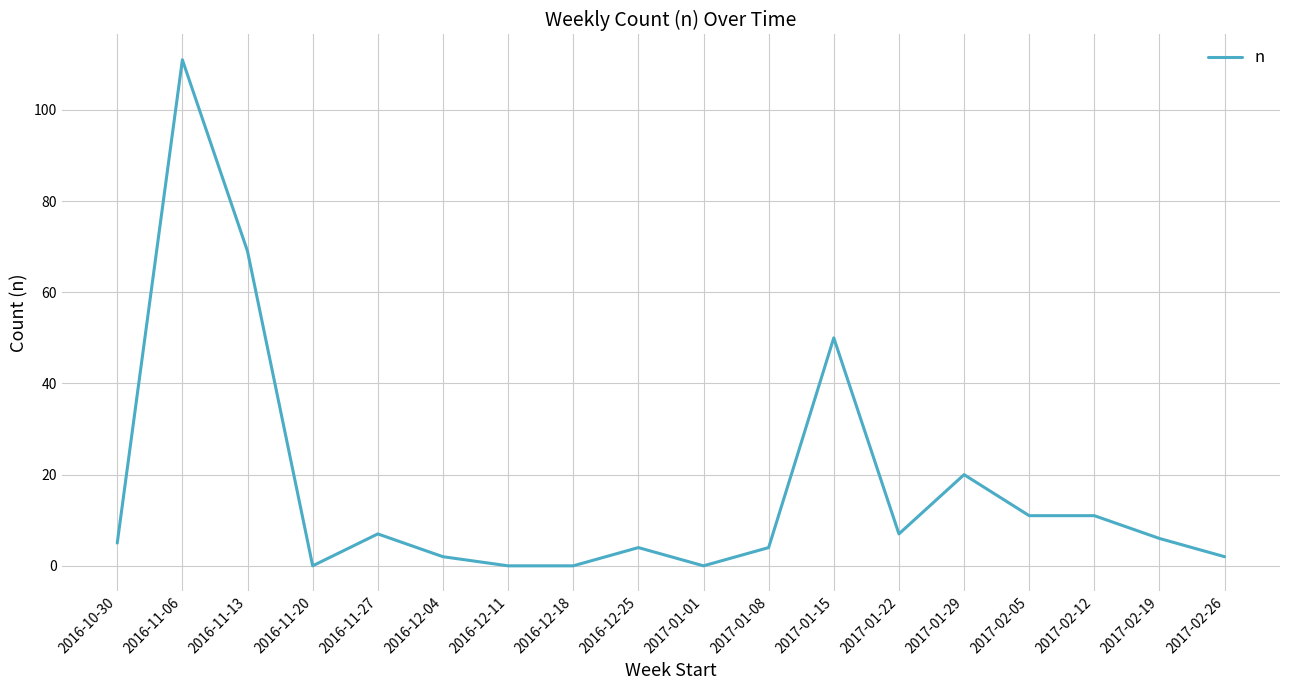

Reading left to right, extract all data points from this chart.

5	111	69	0	7	2	0	0	4	0	4	50	7	20	11	11	6	2